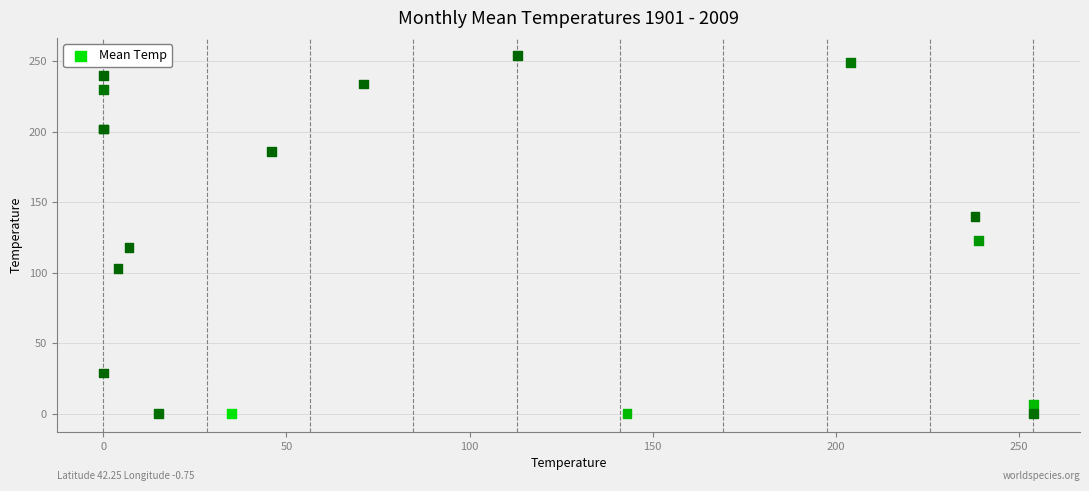

What Y value in the scatter plot is closest to 127?

123